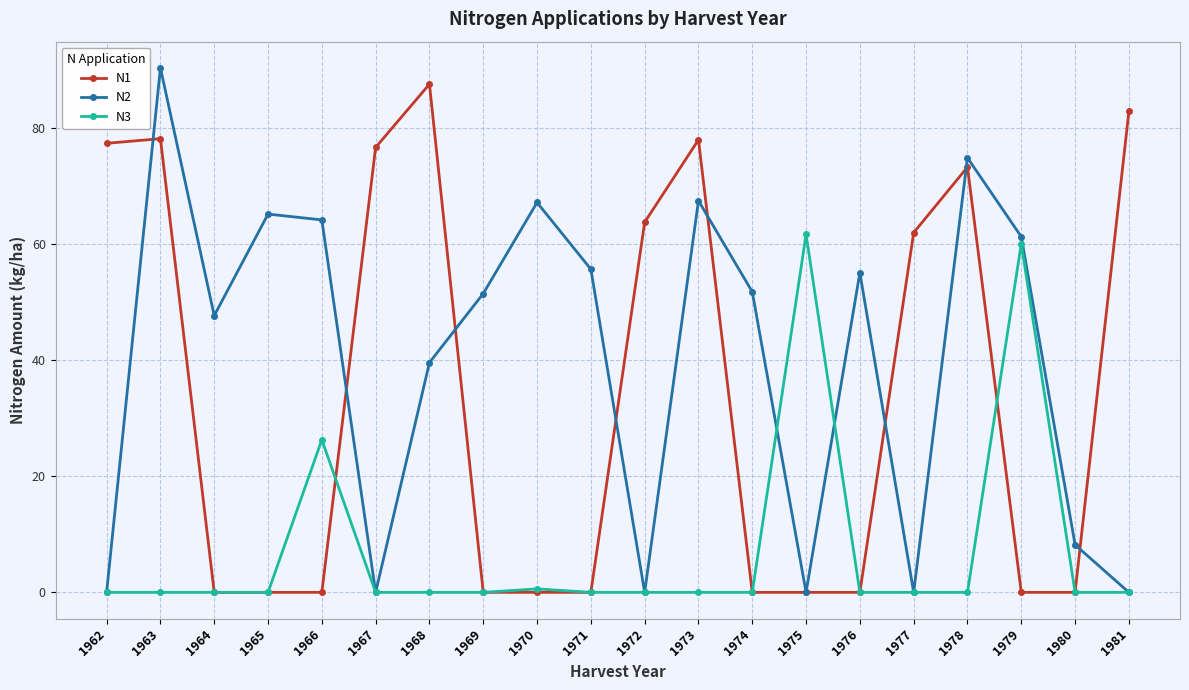

At how many categories does at least one series exceed 37?

19